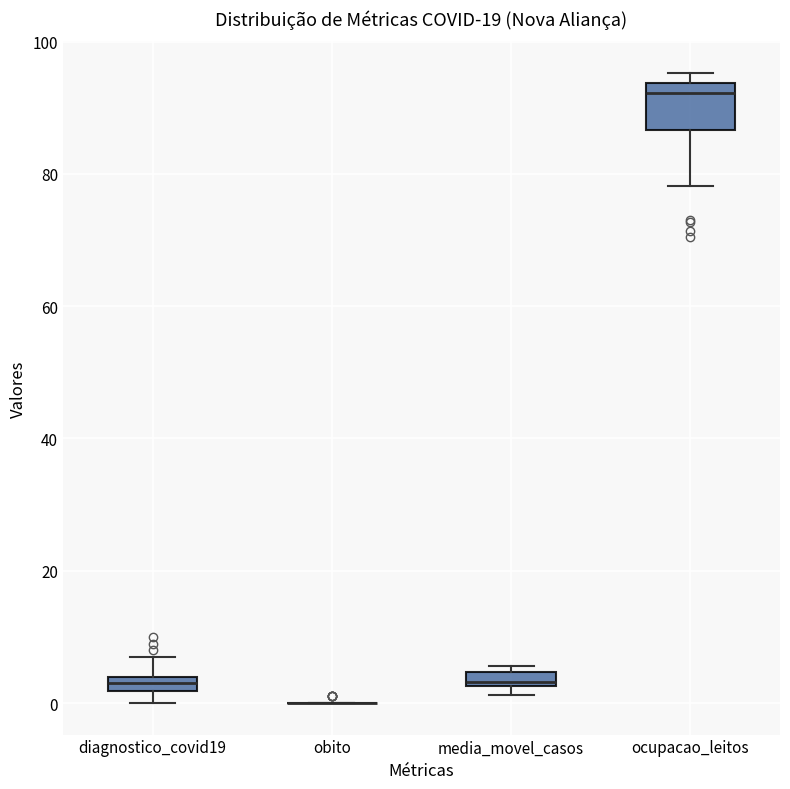

Where is the lower edge of the box for media_movel_casos on the y-axis? The values are not printed on the chart, so give them approximately, as read against the axis.

2